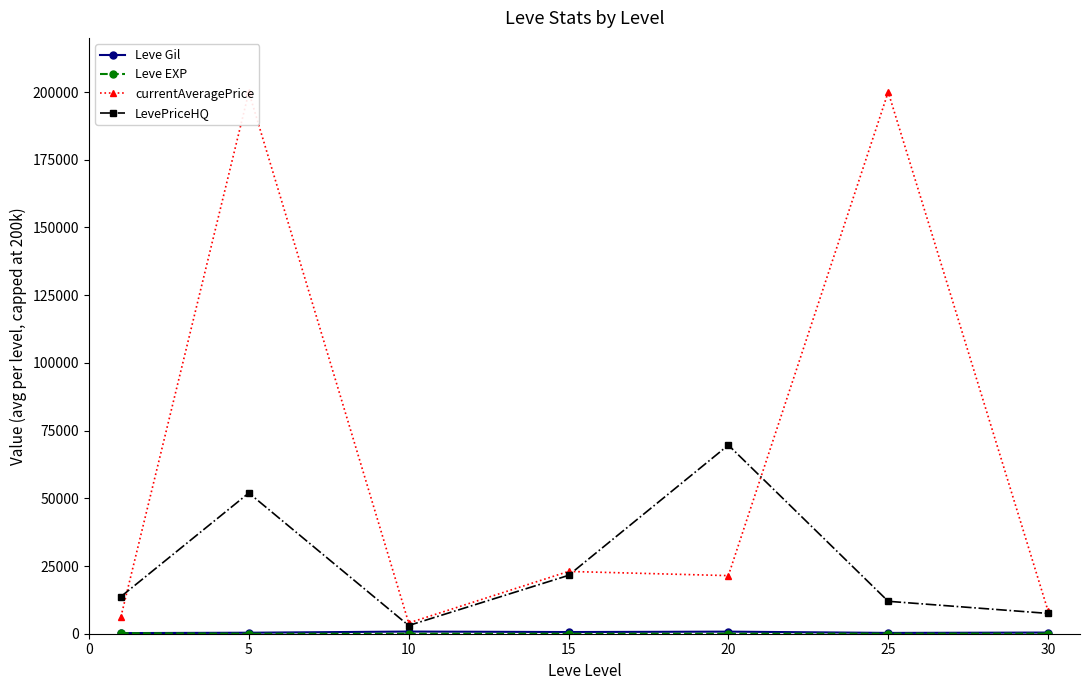

At which label is Leve EXP closest to 107?

30